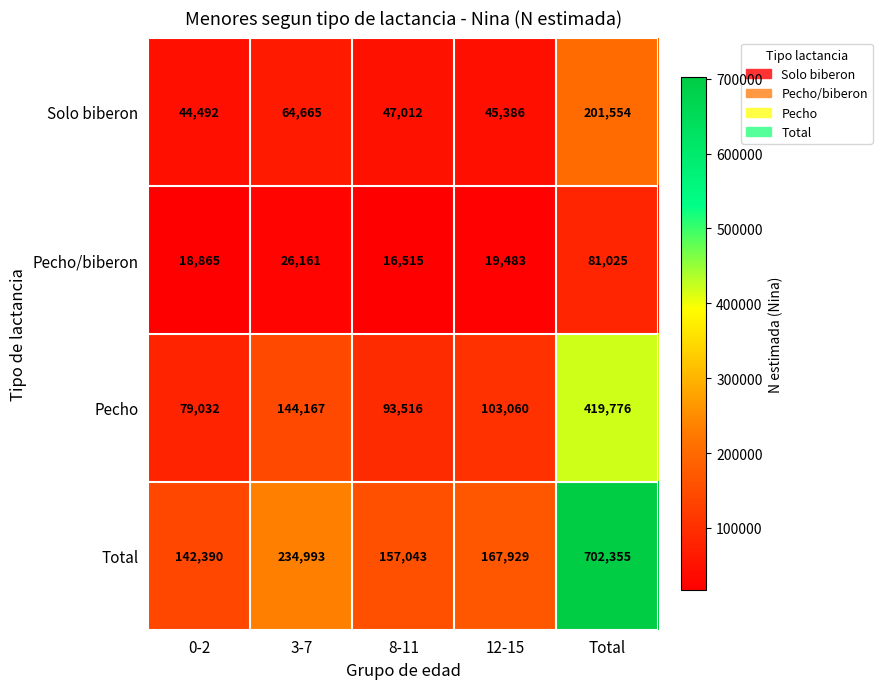

What is the difference between the maximum and minimum values in the Pecho series?

340744